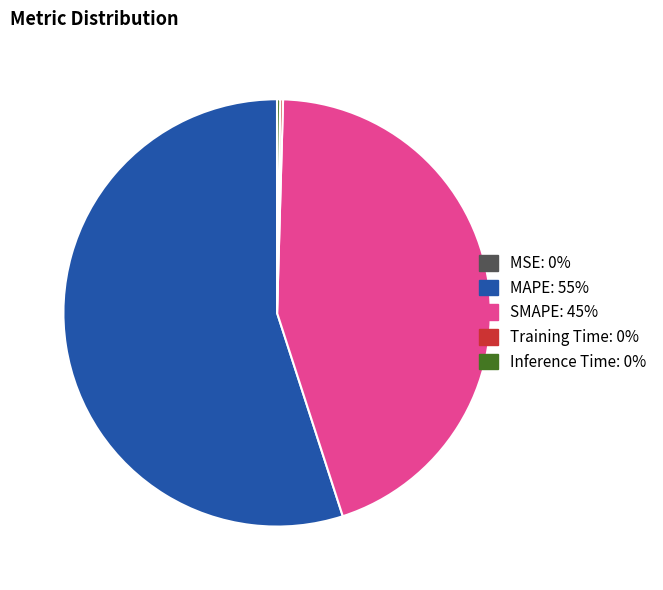

Which slice is the largest?

MAPE